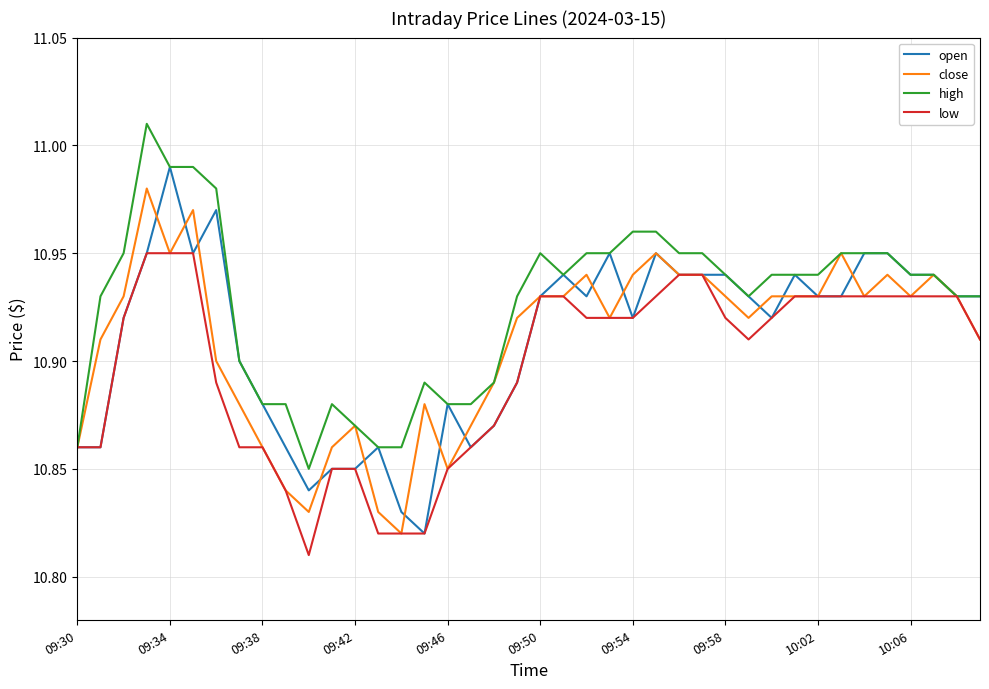

Which series has the largest total across all categories?

high